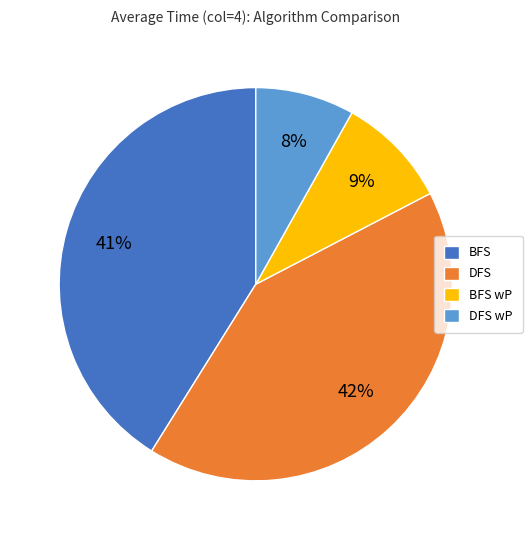

Which slice is the smallest?

DFS wP